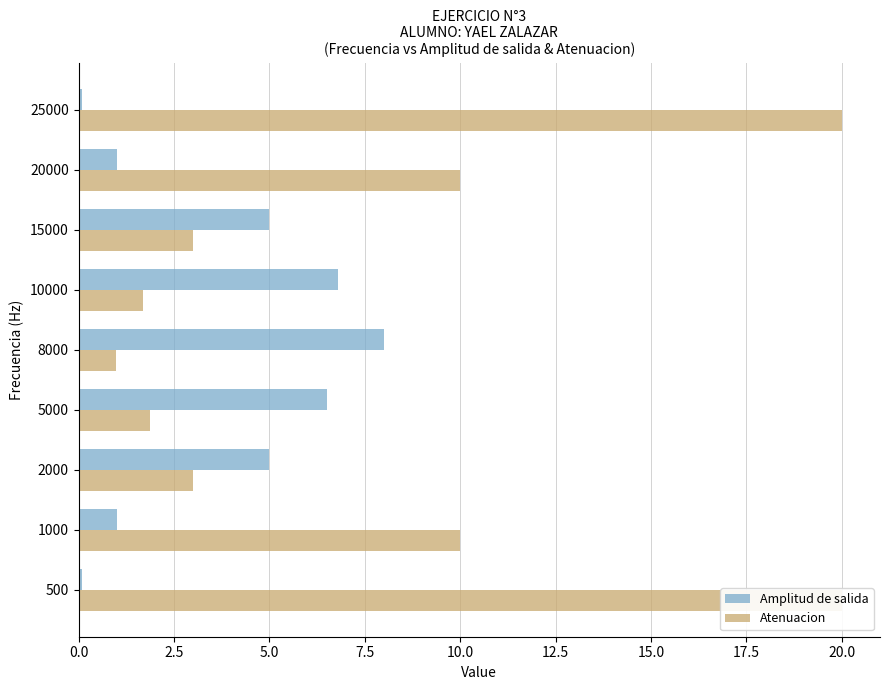

What is the highest value of the Amplitud de salida series?

8.0